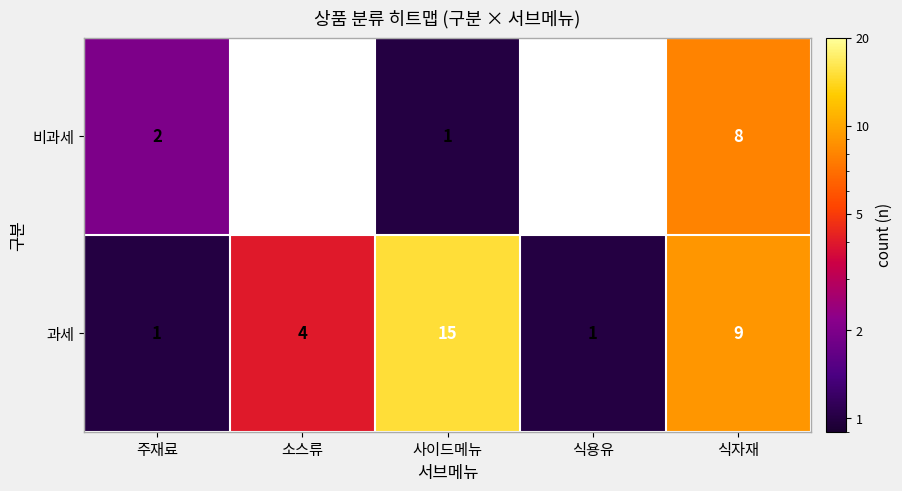

Count the 과세 values in the range 1 to 9.

4